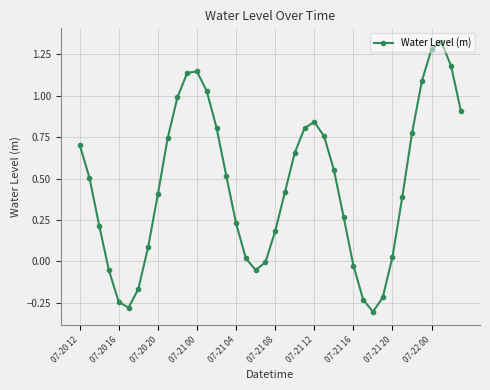

What is the difference between the maximum and minimum values?

1.6